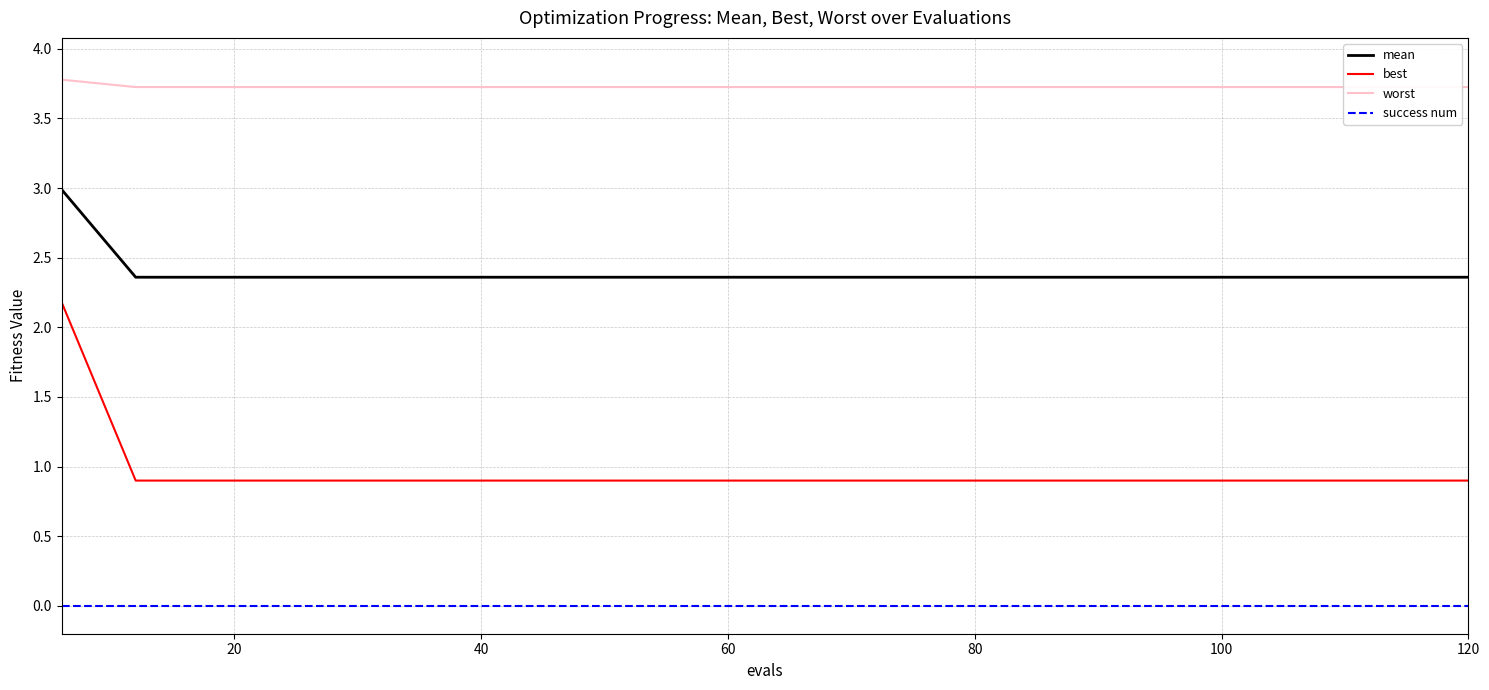

How many data points does each series have?

20